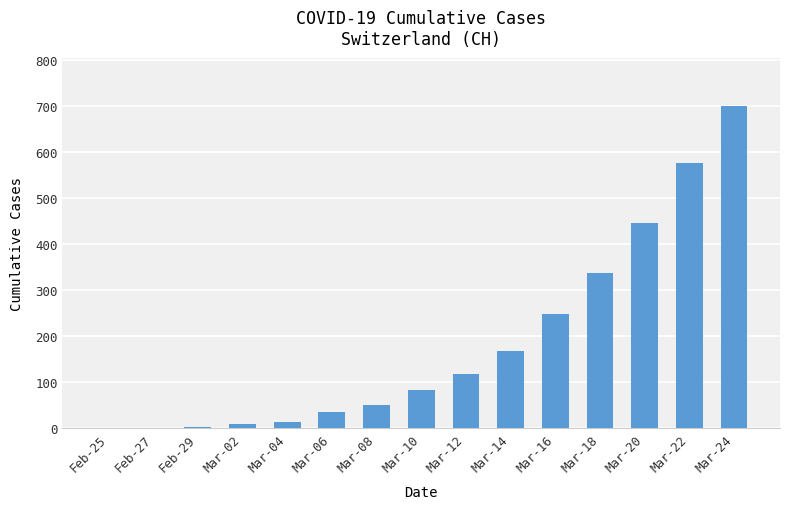

Between Mar-02 and Feb-29, which is larger?

Mar-02